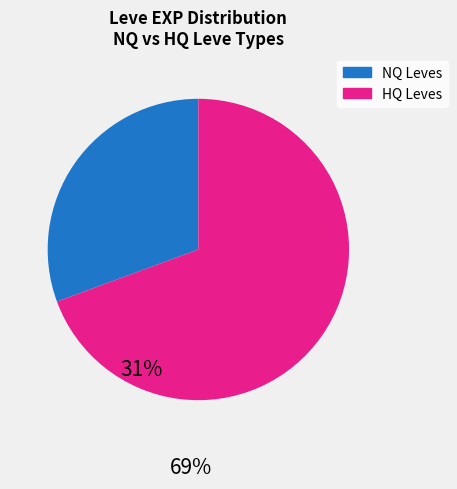

Is there any slice that represents more than half of the pie?

Yes